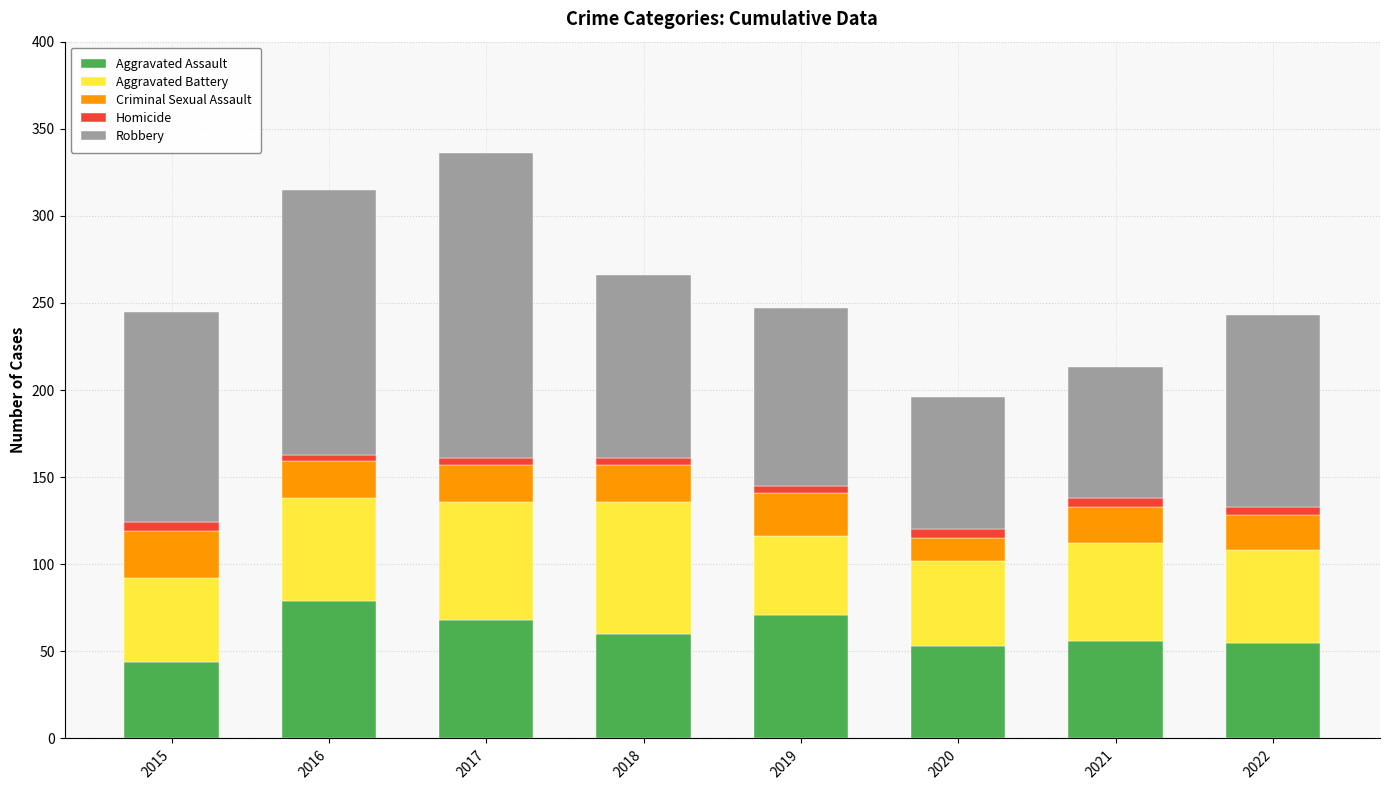

Which category has the lowest value in the Aggravated Assault series?

2015